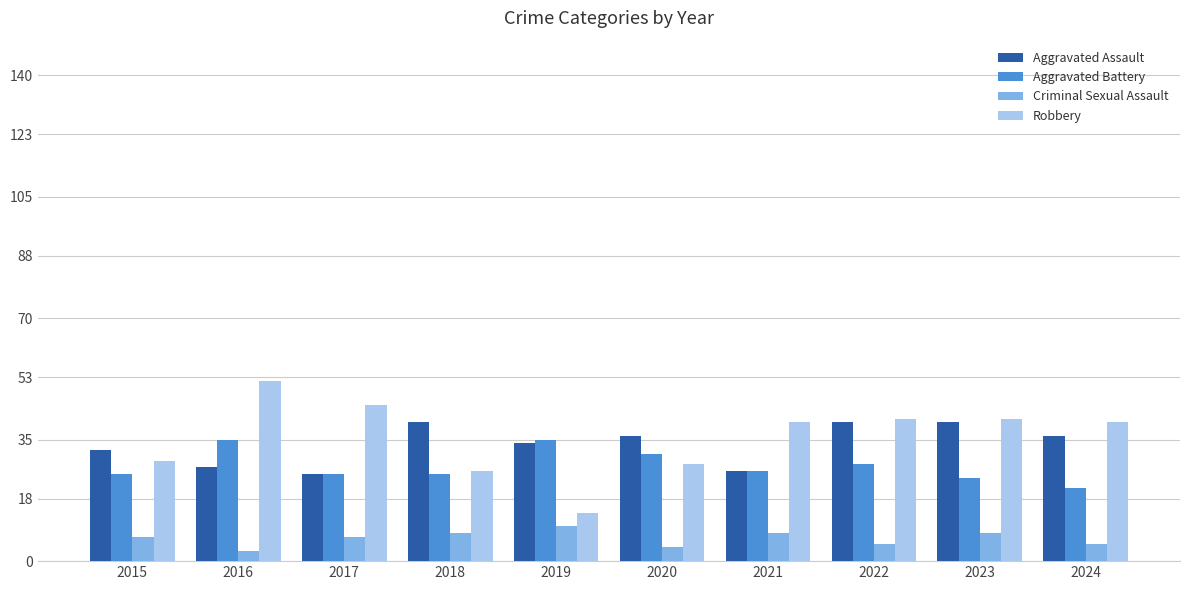

Reading right to left, transcribe all the data shown in this chart.

Aggravated Assault: 2024=36	2023=40	2022=40	2021=26	2020=36	2019=34	2018=40	2017=25	2016=27	2015=32
Aggravated Battery: 2024=21	2023=24	2022=28	2021=26	2020=31	2019=35	2018=25	2017=25	2016=35	2015=25
Criminal Sexual Assault: 2024=5	2023=8	2022=5	2021=8	2020=4	2019=10	2018=8	2017=7	2016=3	2015=7
Robbery: 2024=40	2023=41	2022=41	2021=40	2020=28	2019=14	2018=26	2017=45	2016=52	2015=29